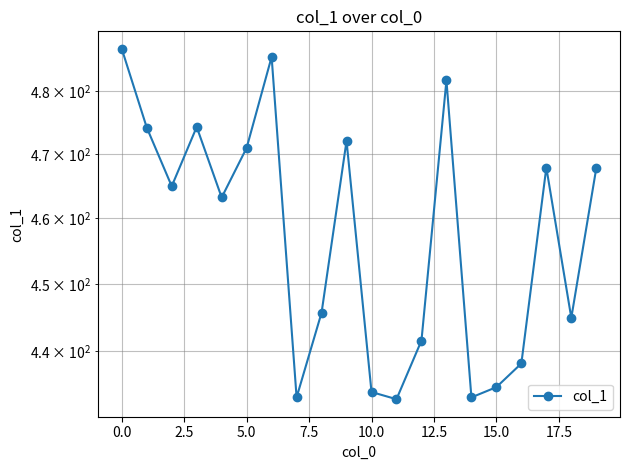

What is the smallest value displayed?

432.9